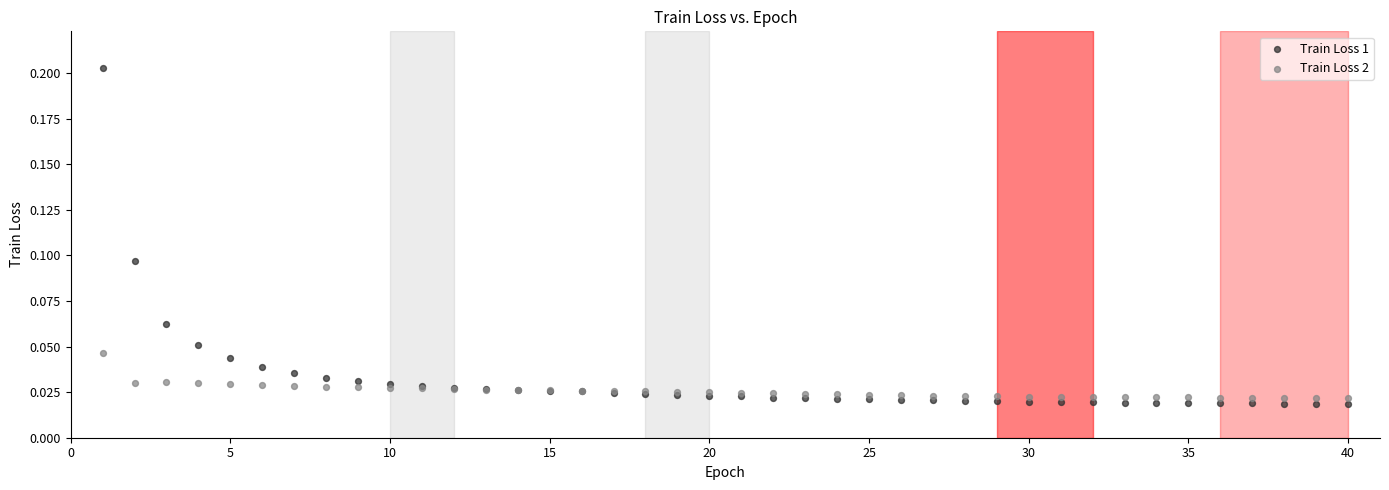

Which series reaches the maximum Y coordinate?

Train Loss 1